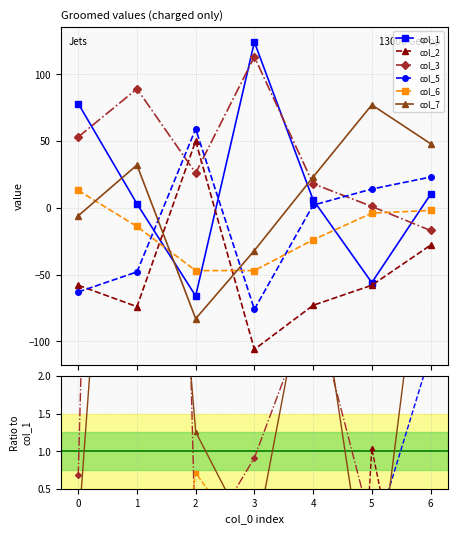

Is this an area chart (filled region under the line)?

No